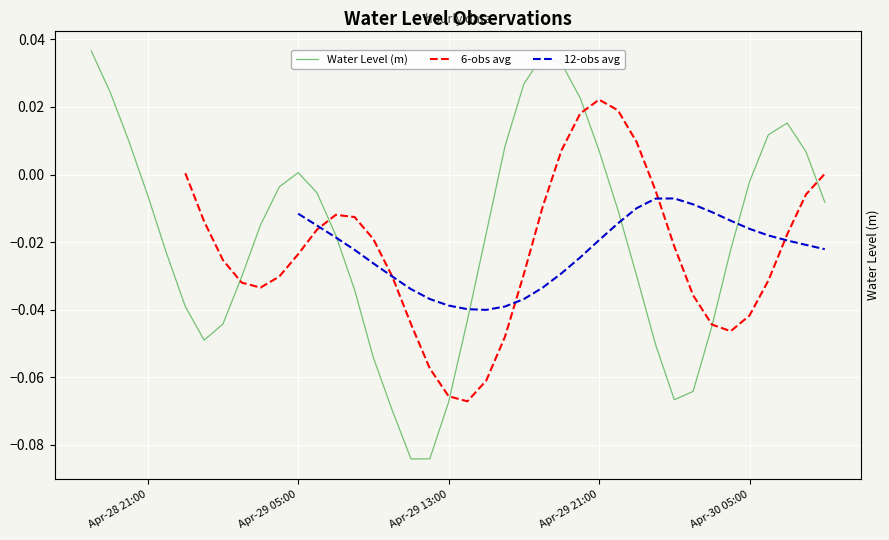

How many interior local peaks does the 12-obs avg series have?

1